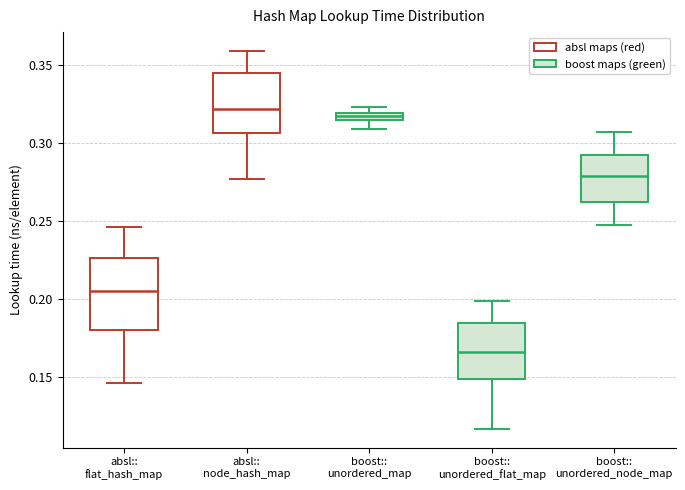

Which box's median line is the lowest?

boost:: unordered_flat_map